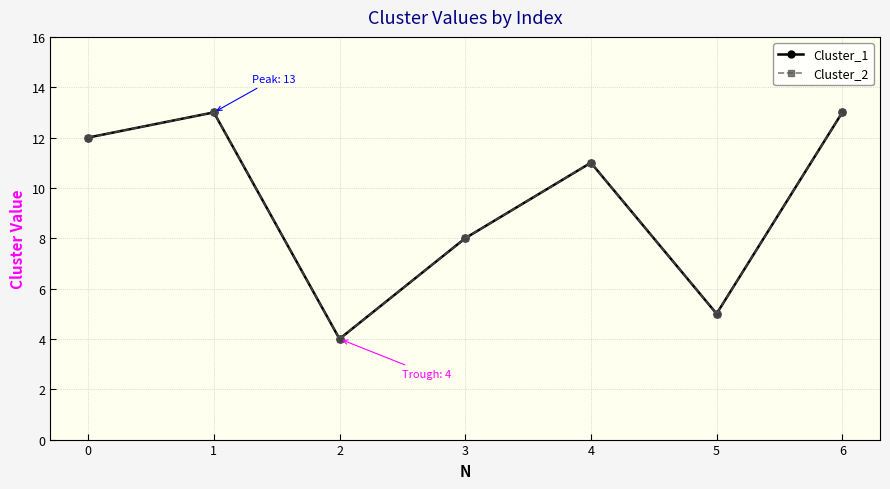

List the series in order of their peak value, highest first.

Cluster_1, Cluster_2